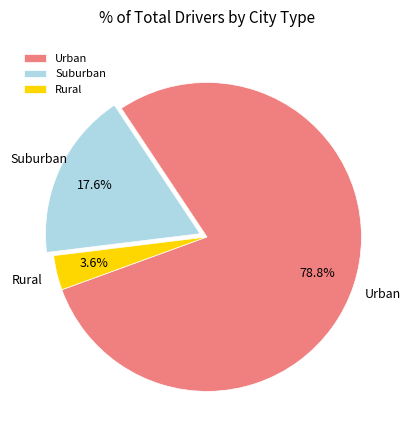

Is there a majority slice in this chart?

Yes